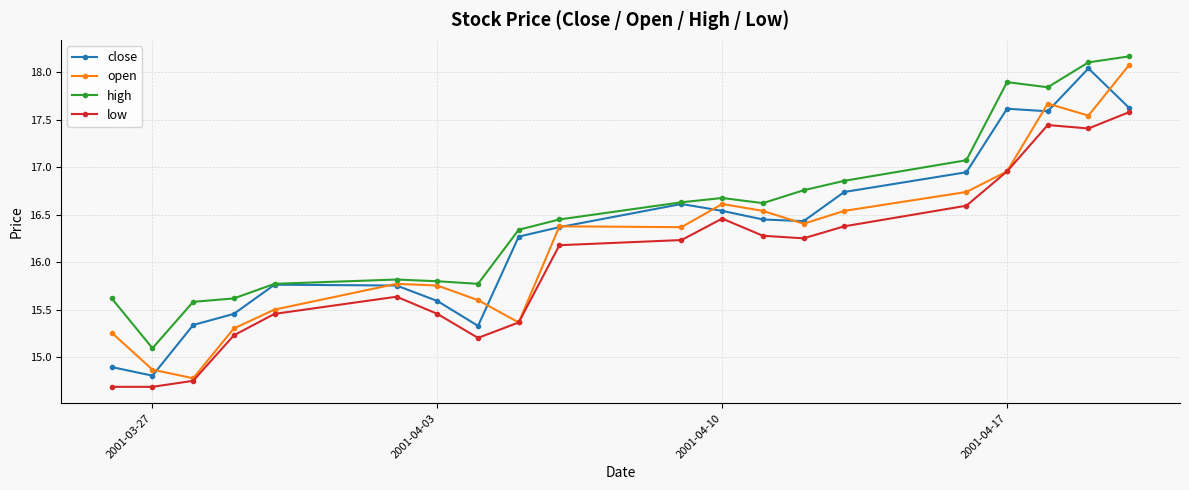

In open, how many points are lower than both neighbors (excluding endpoints)?

5